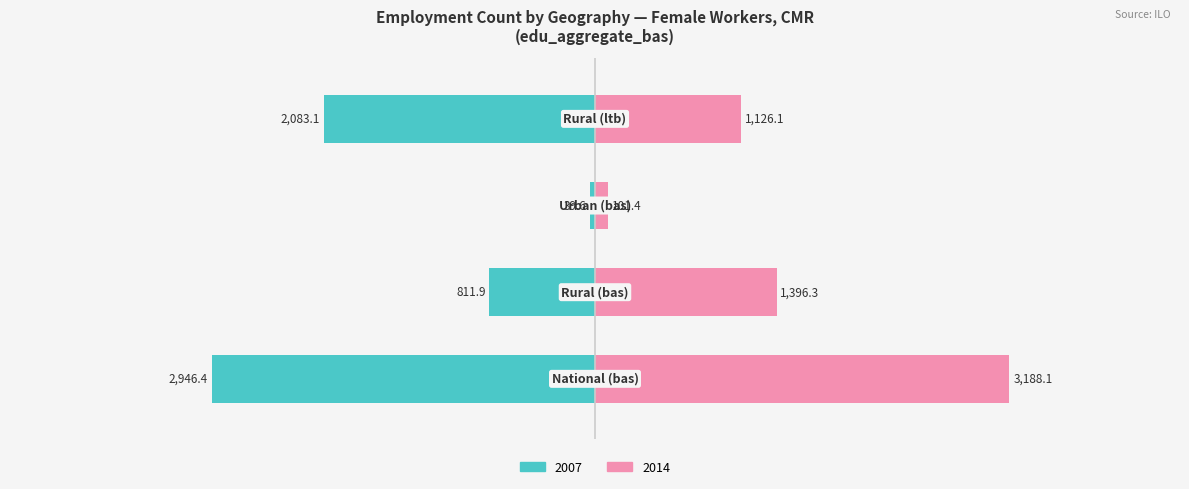

What is the average value of the 2007 series?

-1470.2